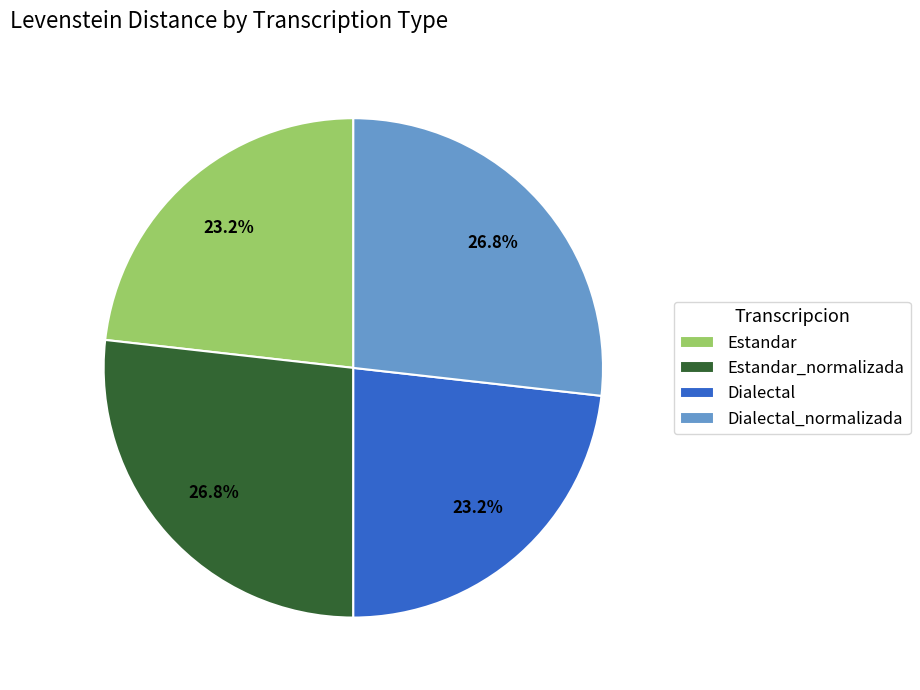

To the nearest percent, what is the average slice percentage?

25%